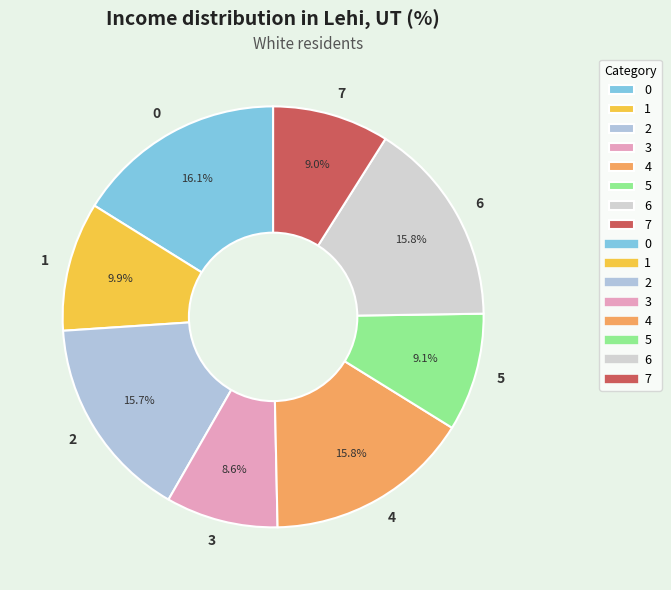

What percentage is the 6 slice, to the nearest percent?

16%